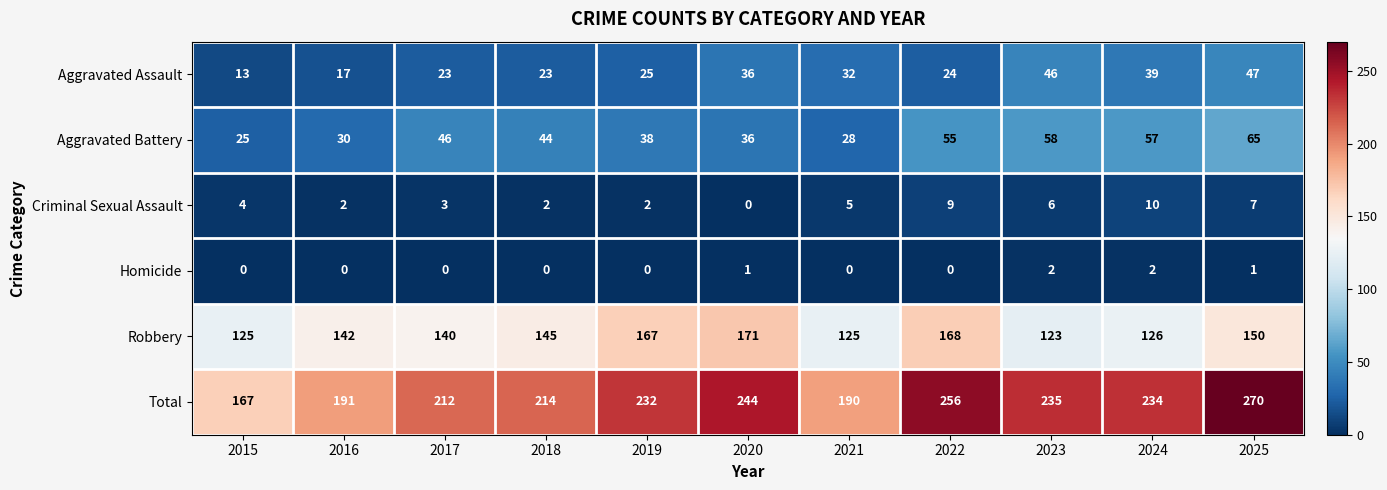

What is the maximum value for Total?

270